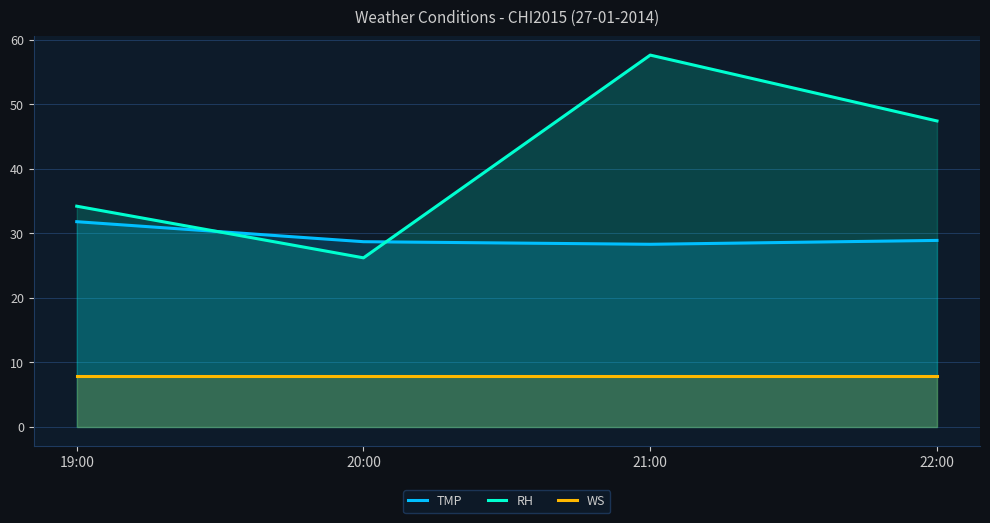

What is the highest value of the TMP series?

31.8